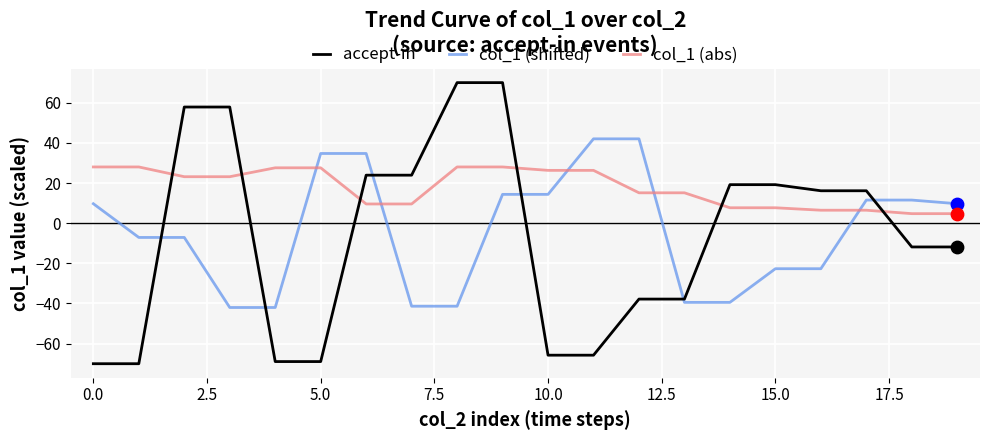

Which series has the largest total across all categories?

col_1 (abs)